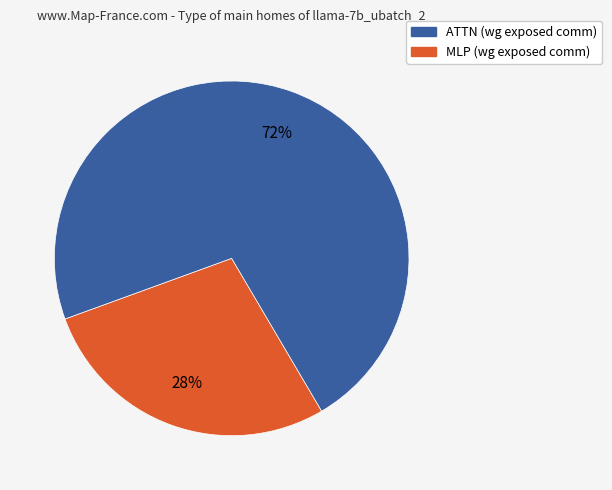

Is there any slice that represents more than half of the pie?

Yes